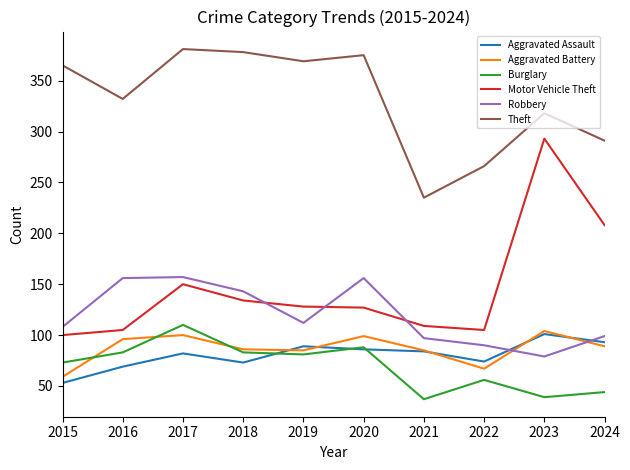

How many interior local valleys does the Burglary series have?

3